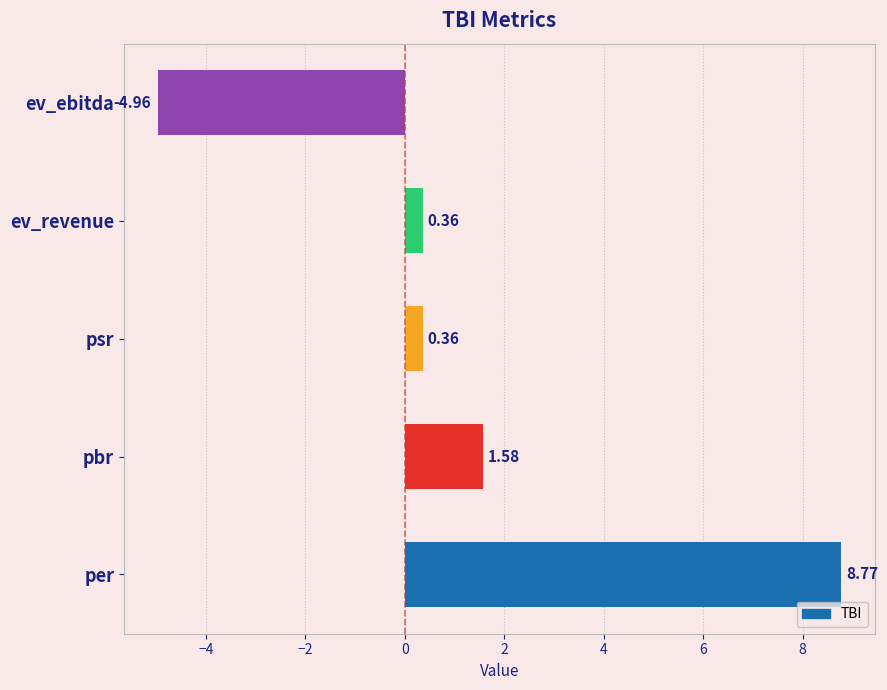

What is the change in value from ev_revenue to ev_ebitda?

-5.3